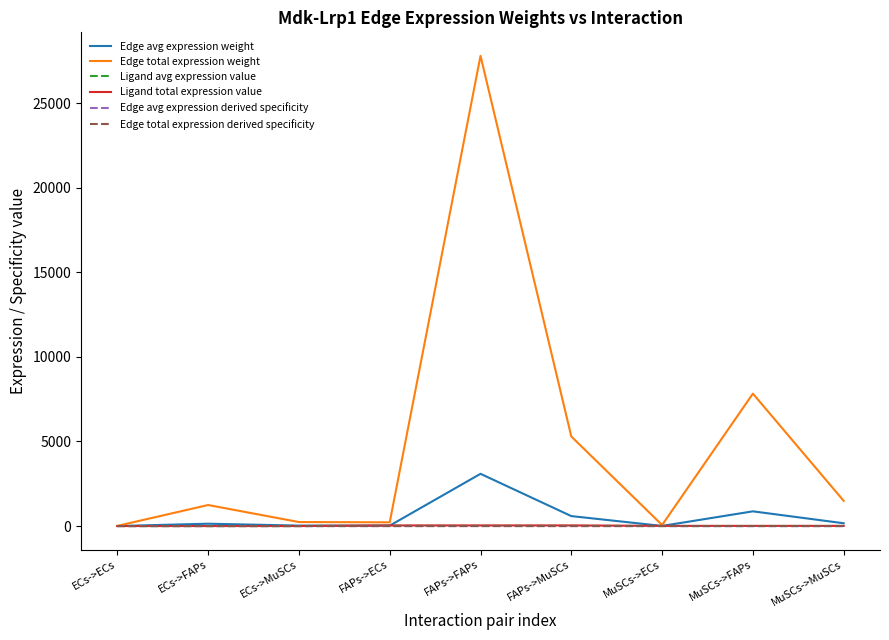

The value of Ligand avg expression value at MuSCs->FAPs is 0.8. True or false?

False